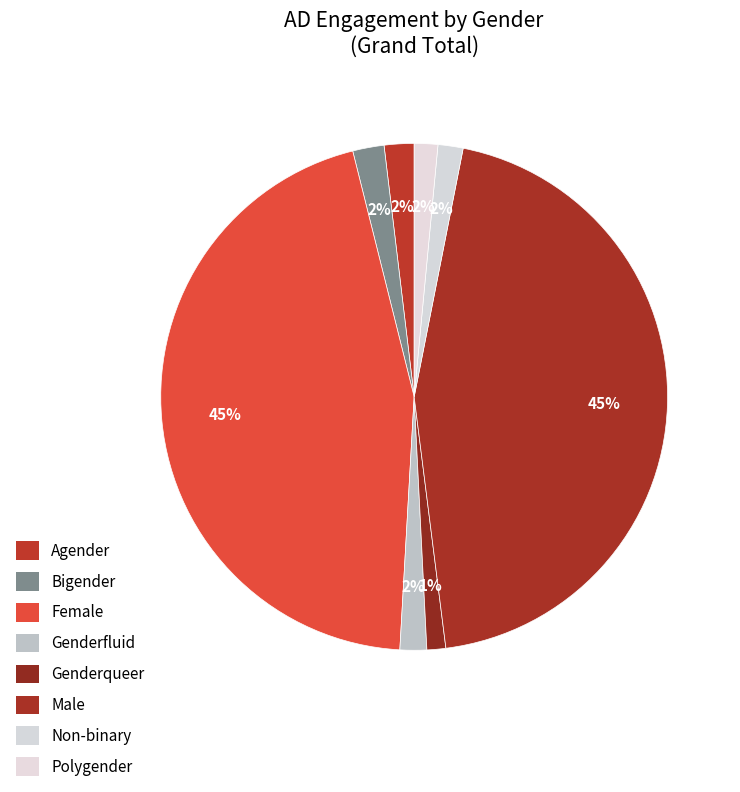

Is there any slice that represents more than half of the pie?

No